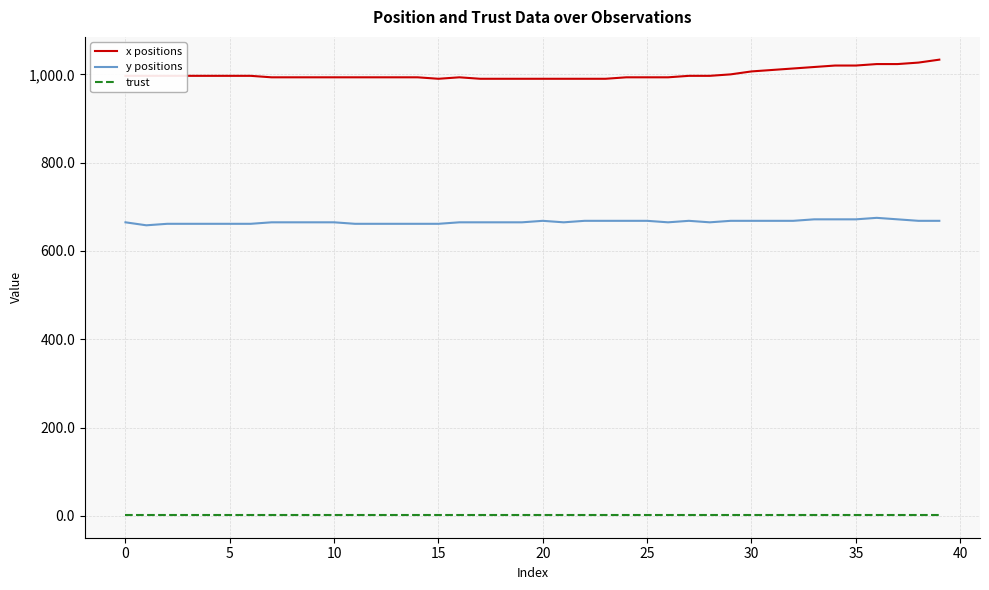

Which series has the largest range (max minus min)?

x positions